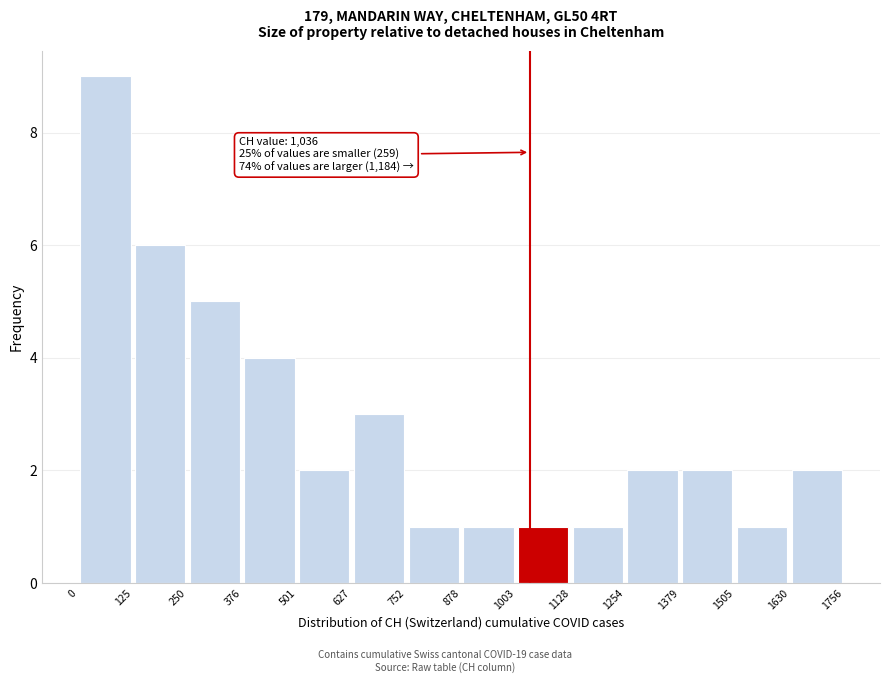

Which range on the x-axis has the tallest bar?

0 to 125